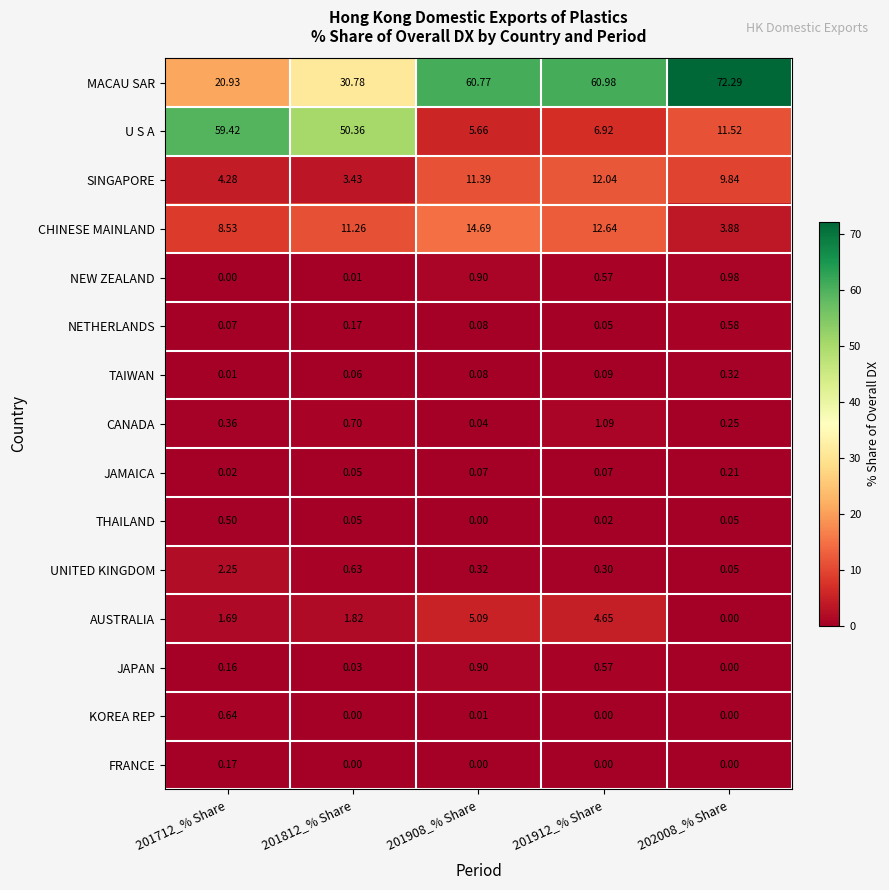

Is the value of JAMAICA at 201712_% Share greater than the value of MACAU SAR at 201912_% Share?

No